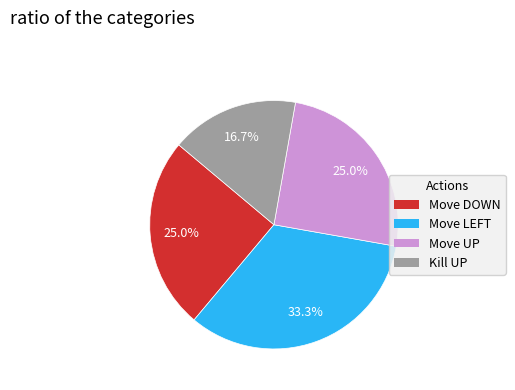

Which slice is the smallest?

Kill UP